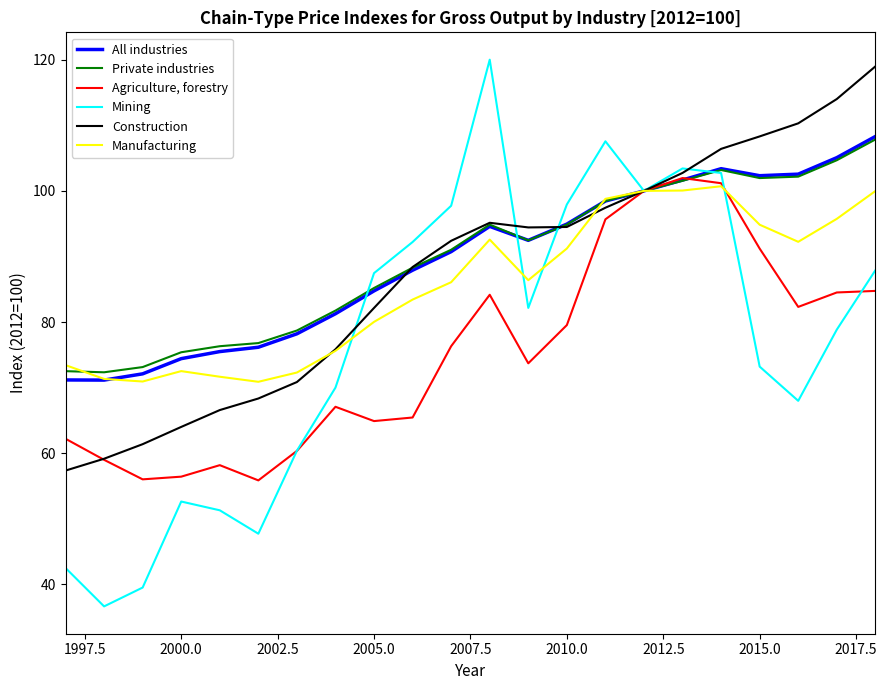

Which series has the widest spread of values?

Mining